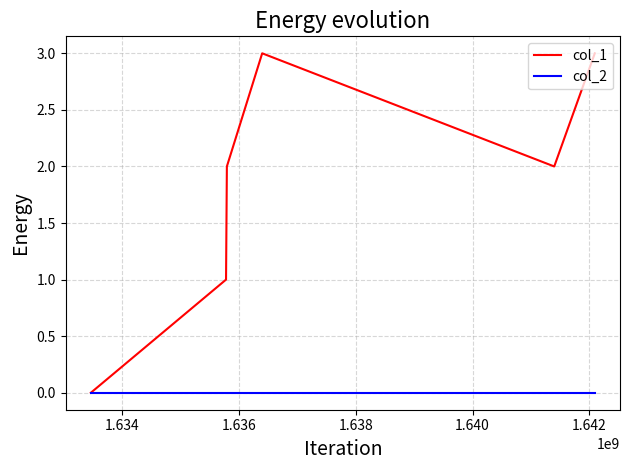

Which series has the widest spread of values?

col_1